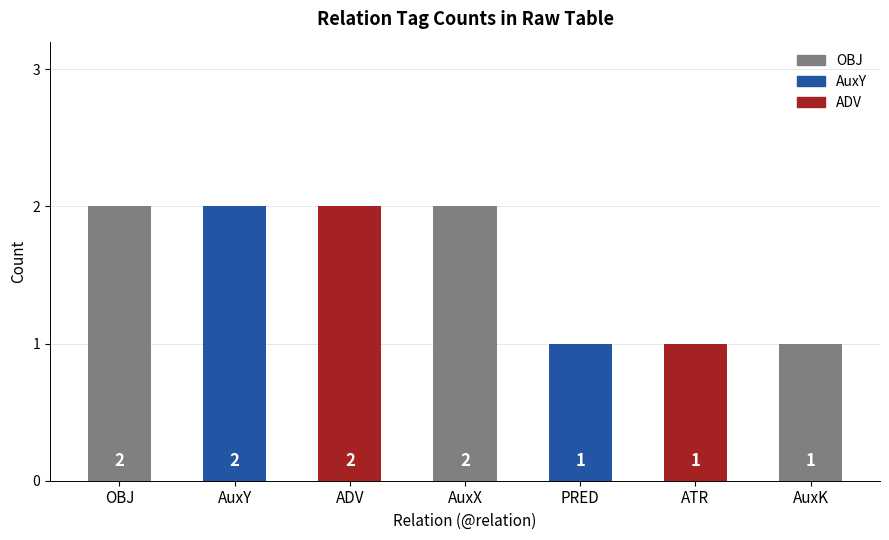

What is the label of the 6th bar from the right?

AuxY